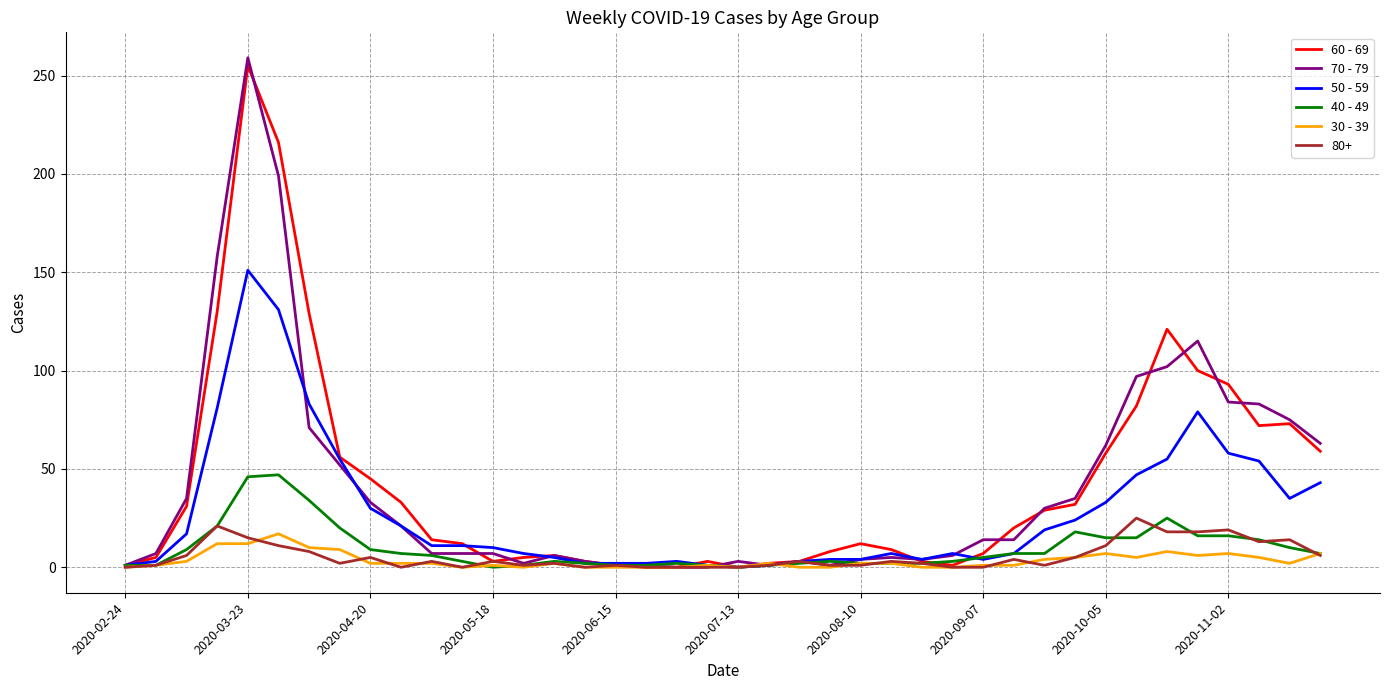

Which series has the widest spread of values?

70 - 79